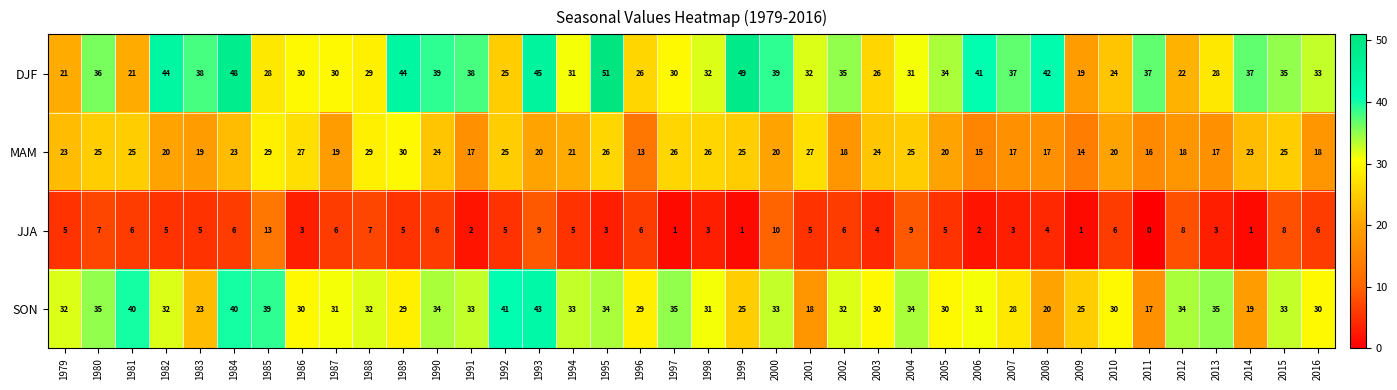

What is the difference between the second highest and second lowest values in the DJF series?

28